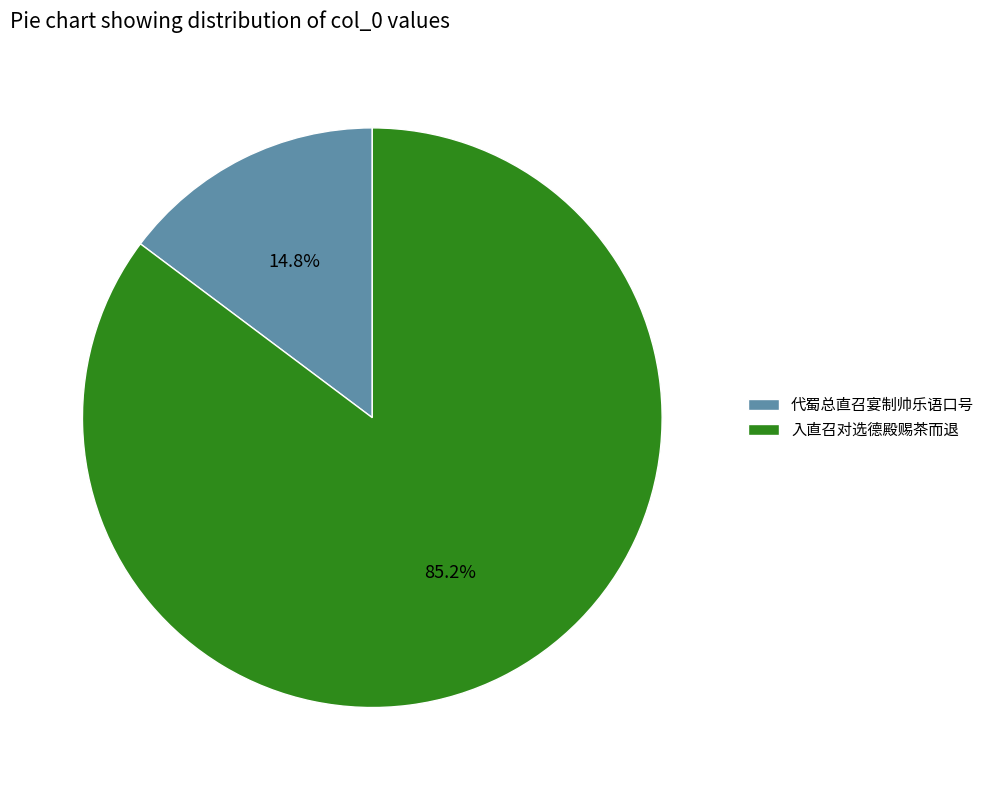

Which category has the smallest portion of the pie?

代蜀总直召宴制帅乐语口号